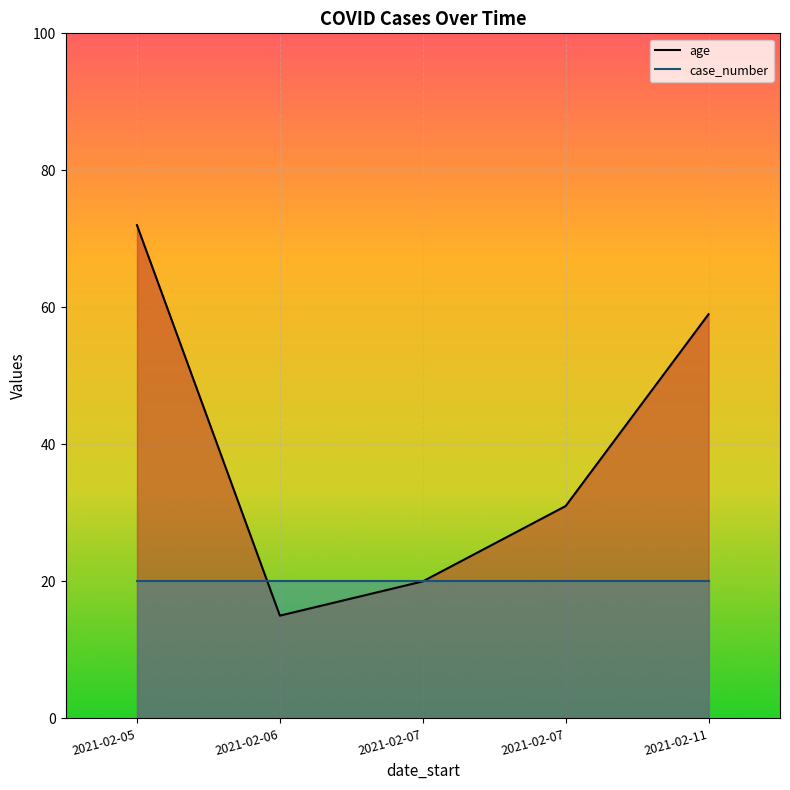

The value at 2021-02-11 is 59. True or false?

True